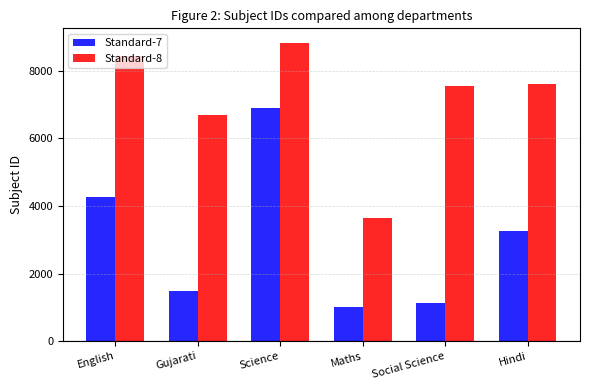

What is the difference between the maximum and minimum values in the Standard-7 series?

5907